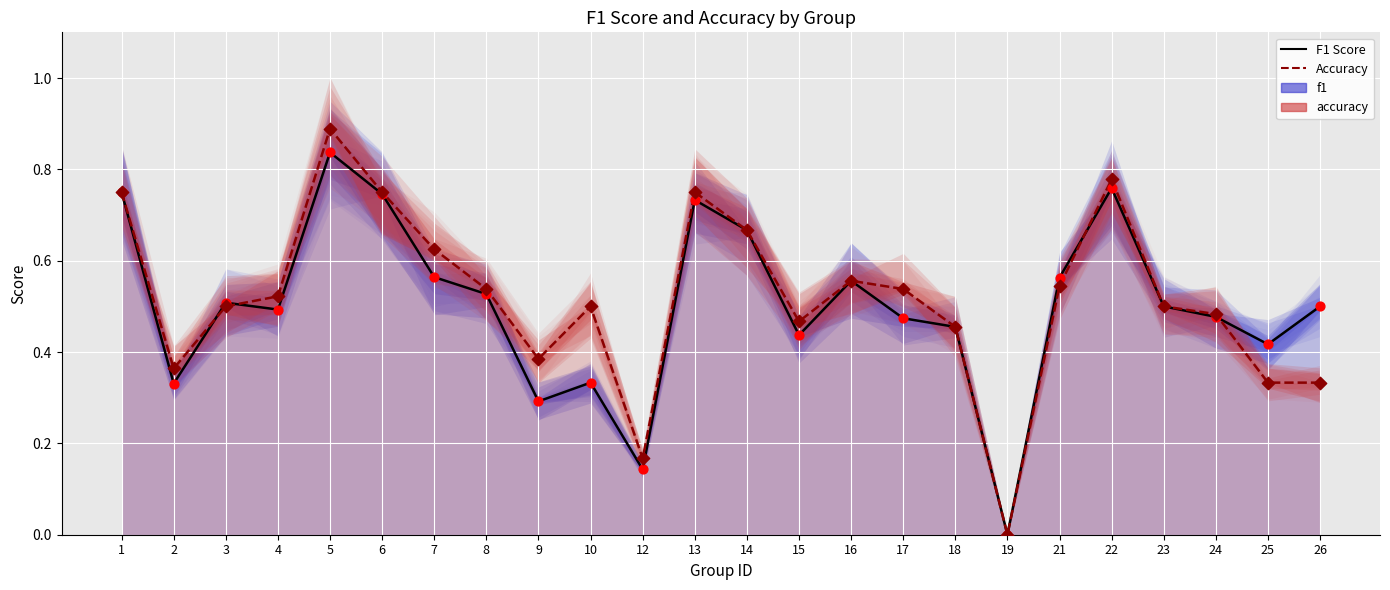

Which series contains the highest Y value?

accuracy